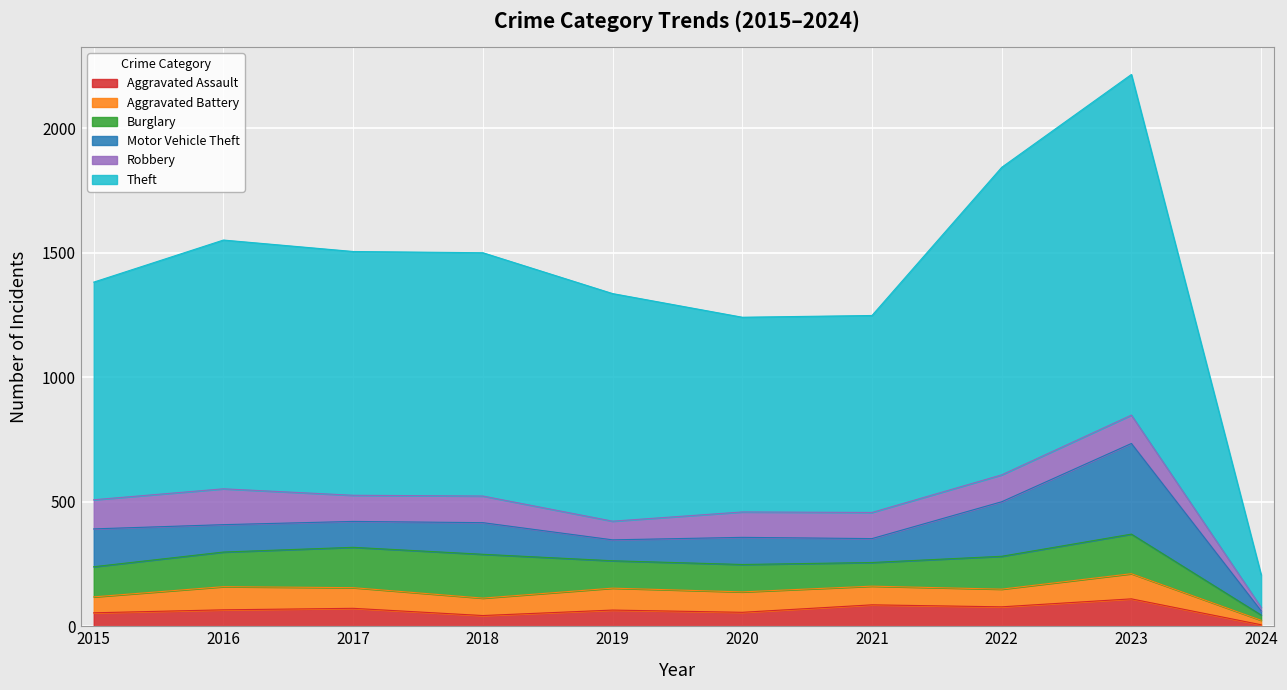

What is the value of the Theft point at the 4th from the left?

977